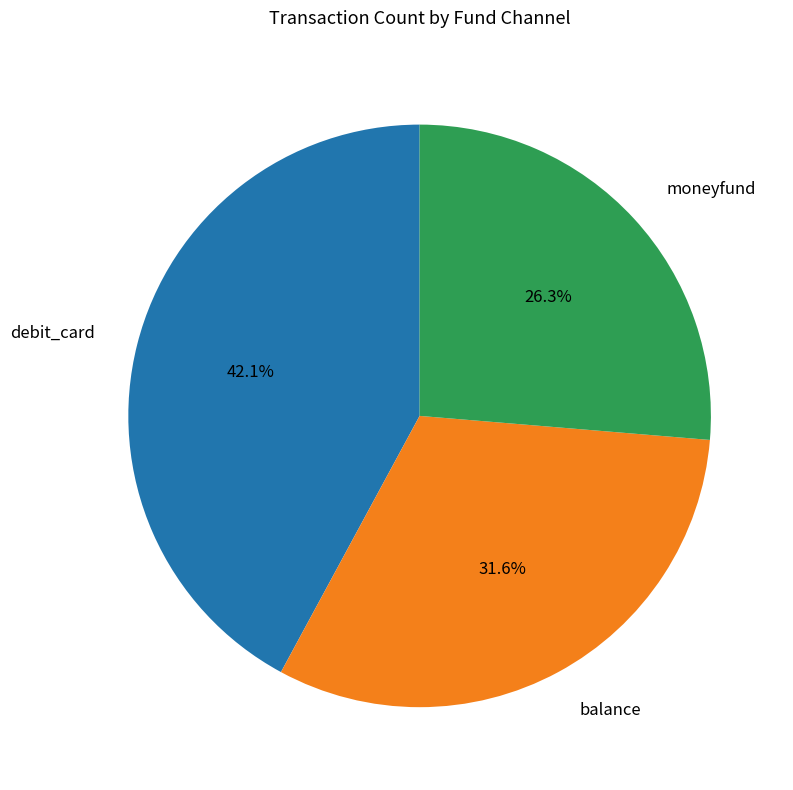

How many segments does this pie chart have?

3